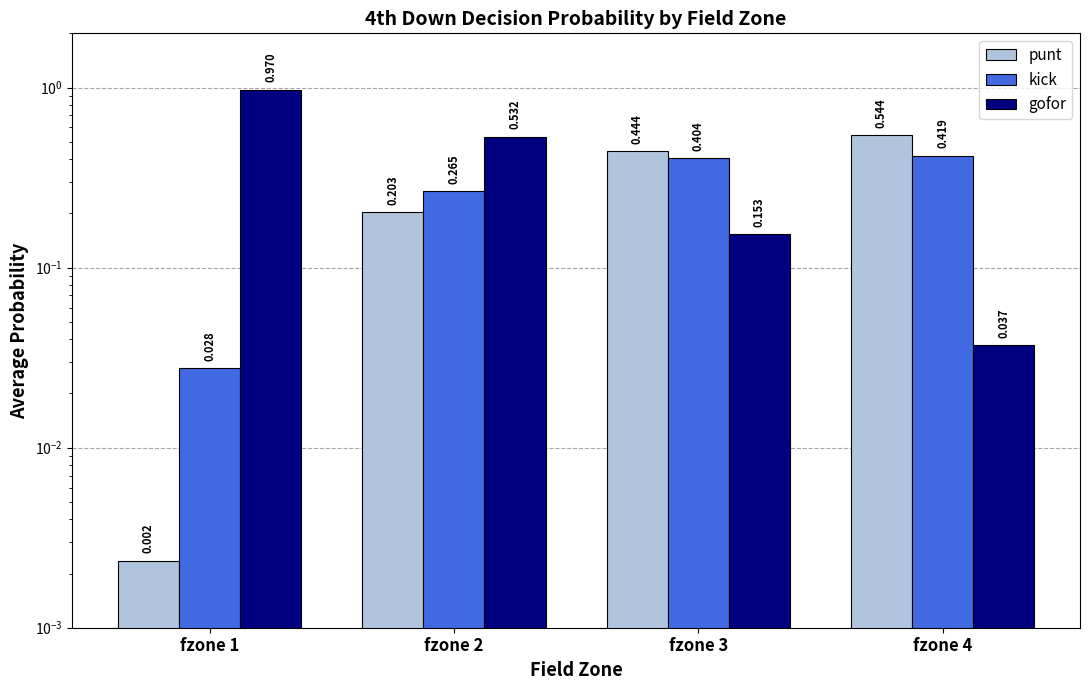

Is it true that kick equals 0.6 at fzone 4?

False